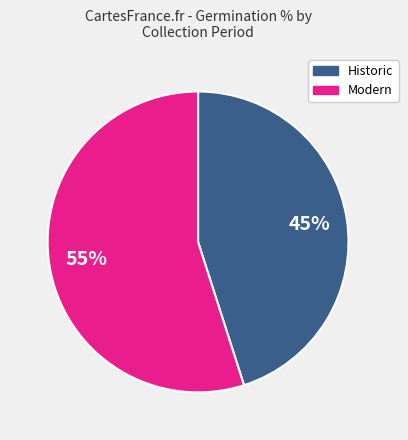

To the nearest percent, what is the difference between the largest and smallest slice percentages?

10%